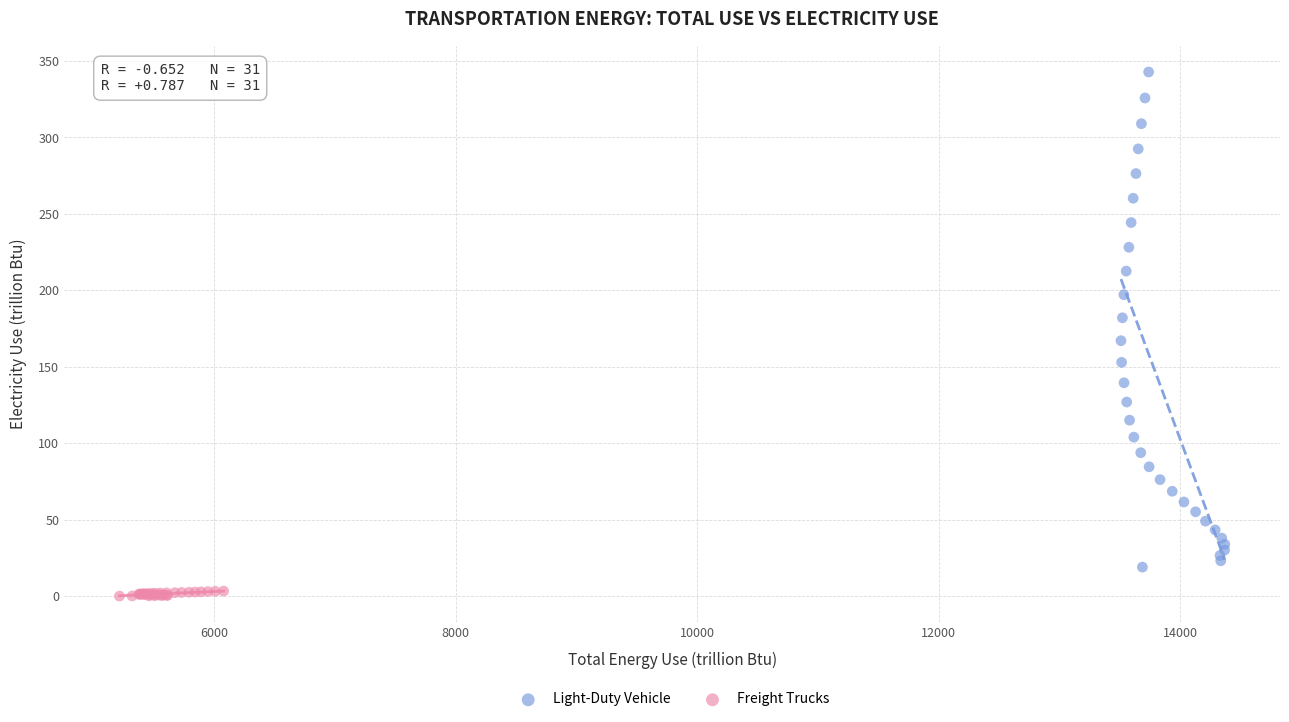

Which series contains the highest Y value?

Light-Duty Vehicle